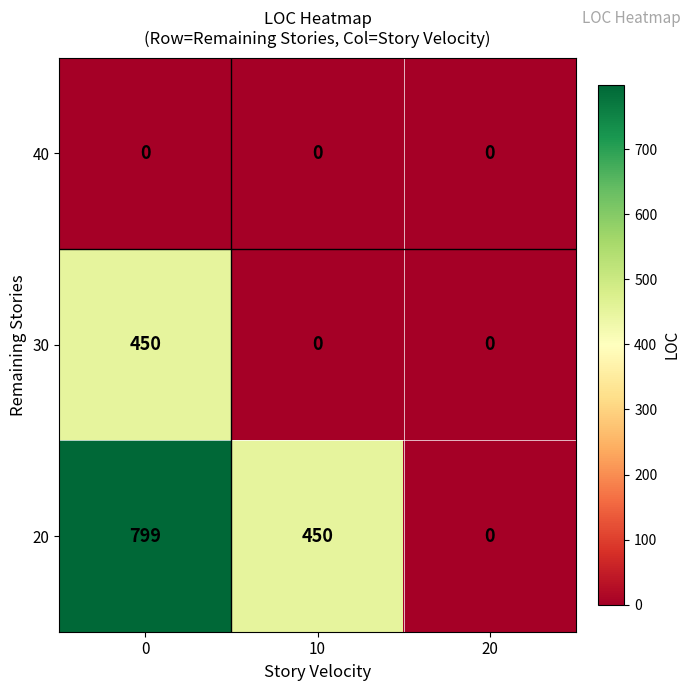

The value of 30 at 10 is 0. True or false?

True